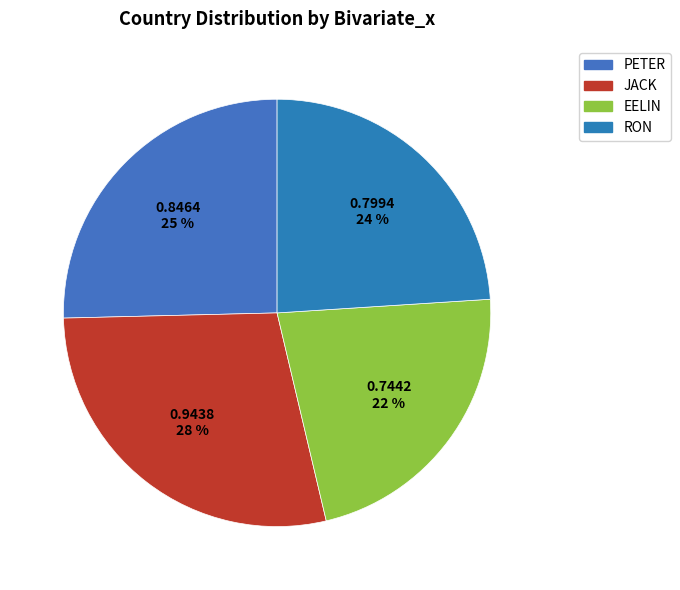

How many slices are in this pie chart?

4